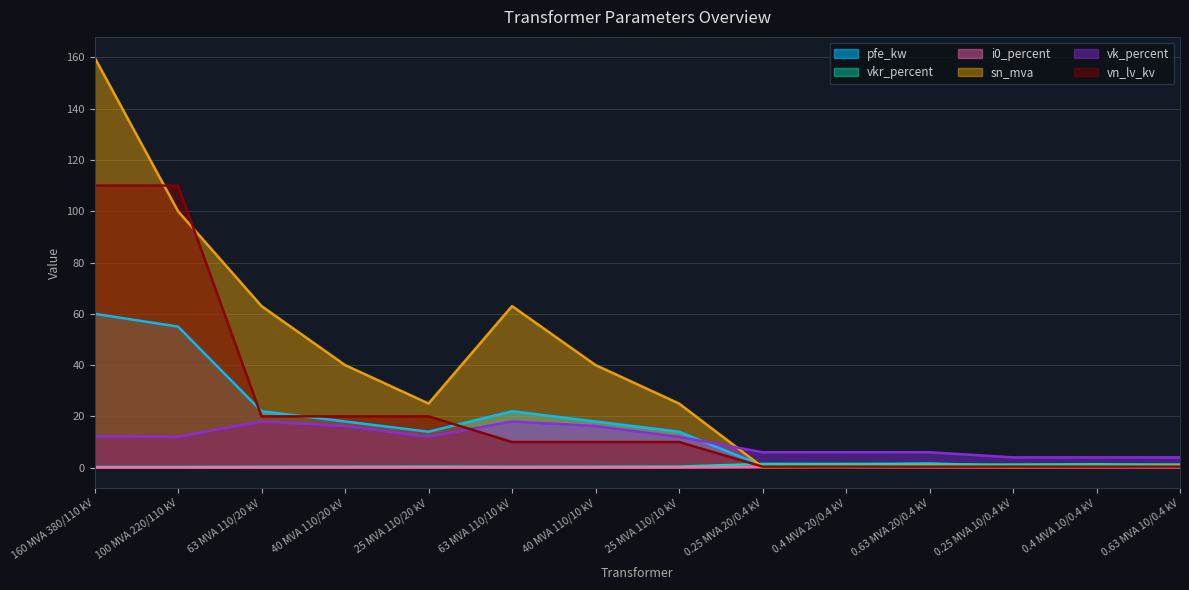

Which series has the largest total across all categories?

sn_mva